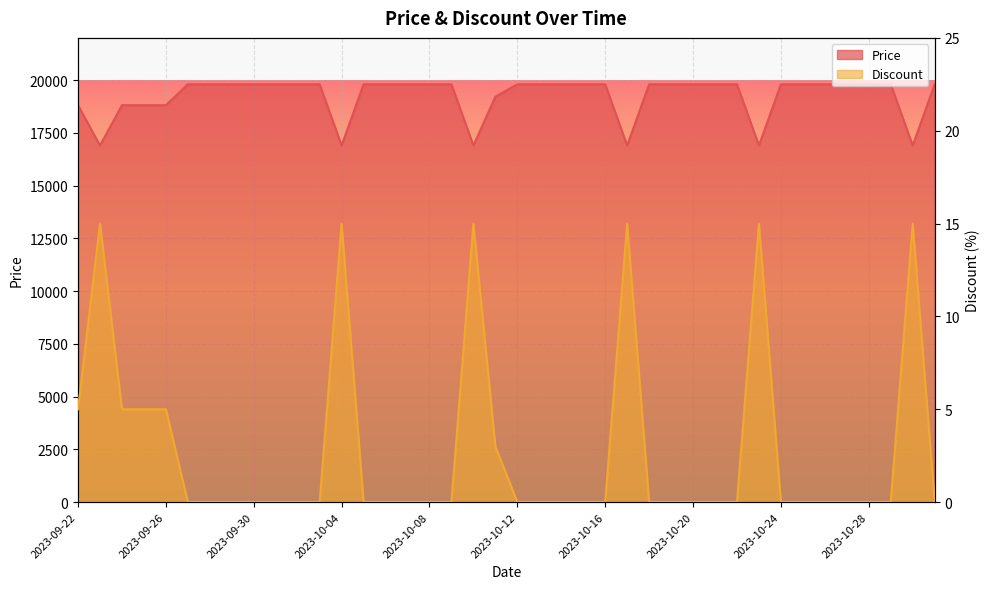

How many positive values does the Discount series have?

11